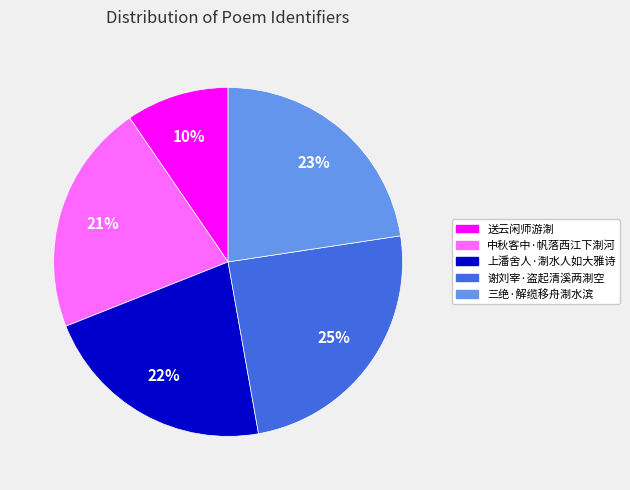

To the nearest percent, what is the difference between the largest and smallest slice percentages?

15%